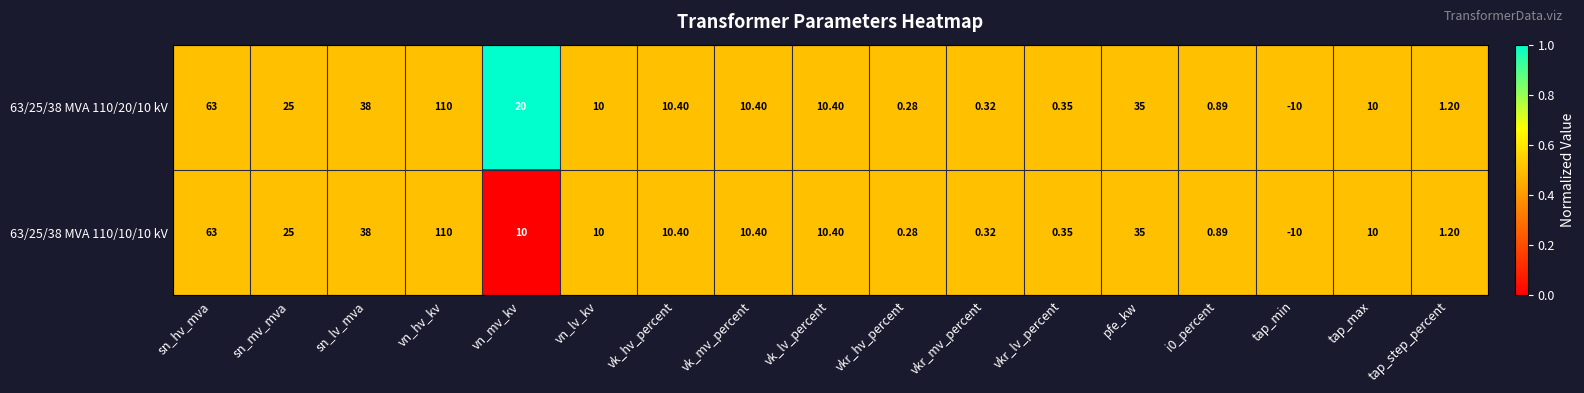

At which category is the sum across all series the highest?

vn_hv_kv